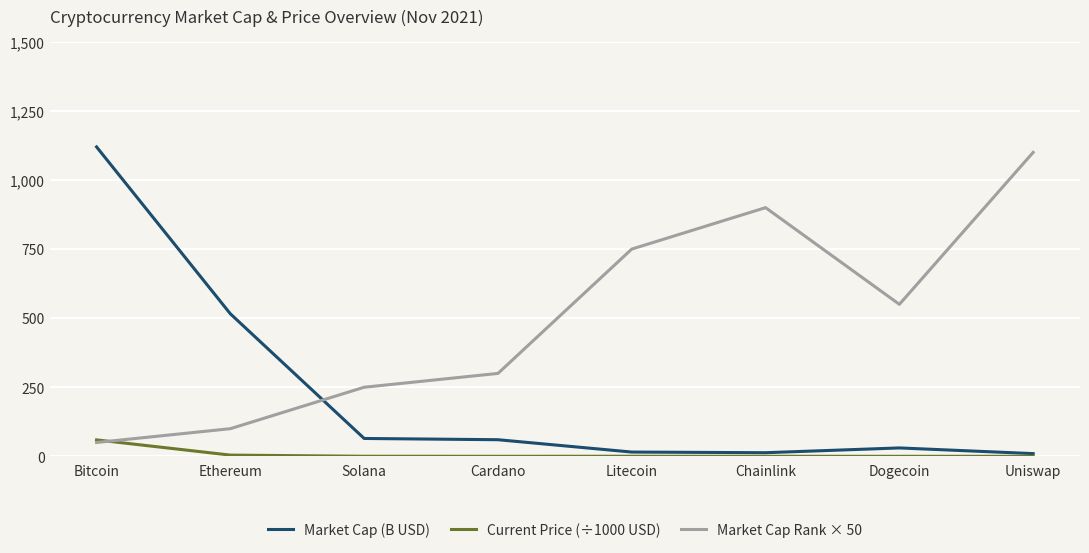

At which label does Market Cap Rank × 50 first exceed 550?

Litecoin